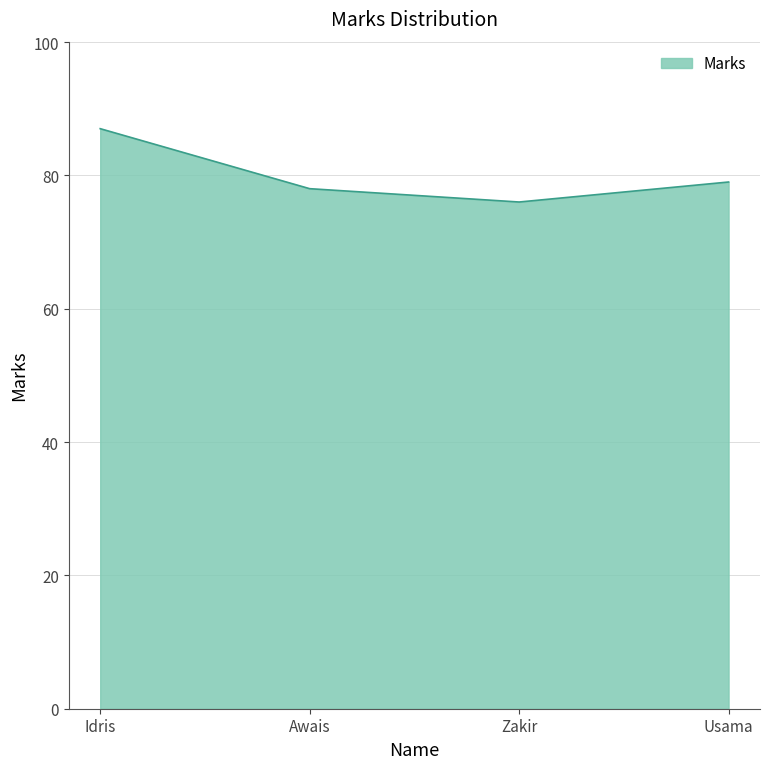

What position from the left is Usama?

4